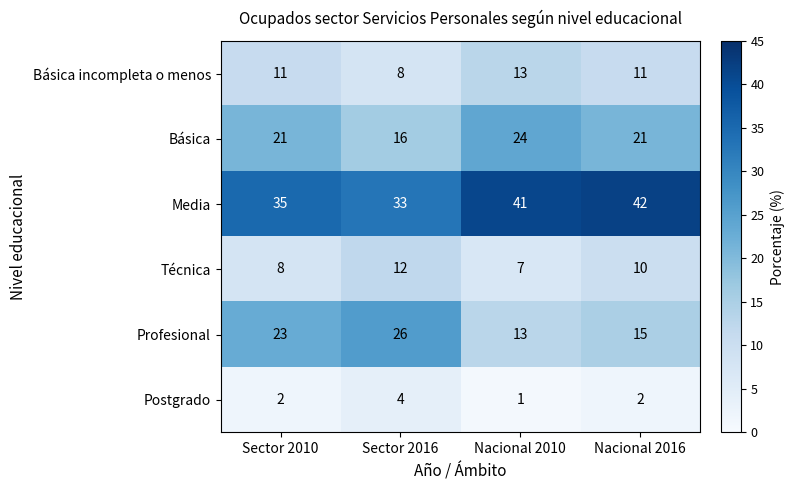

Between Sector 2016 and Nacional 2016, which series saw the biggest shift?

Profesional